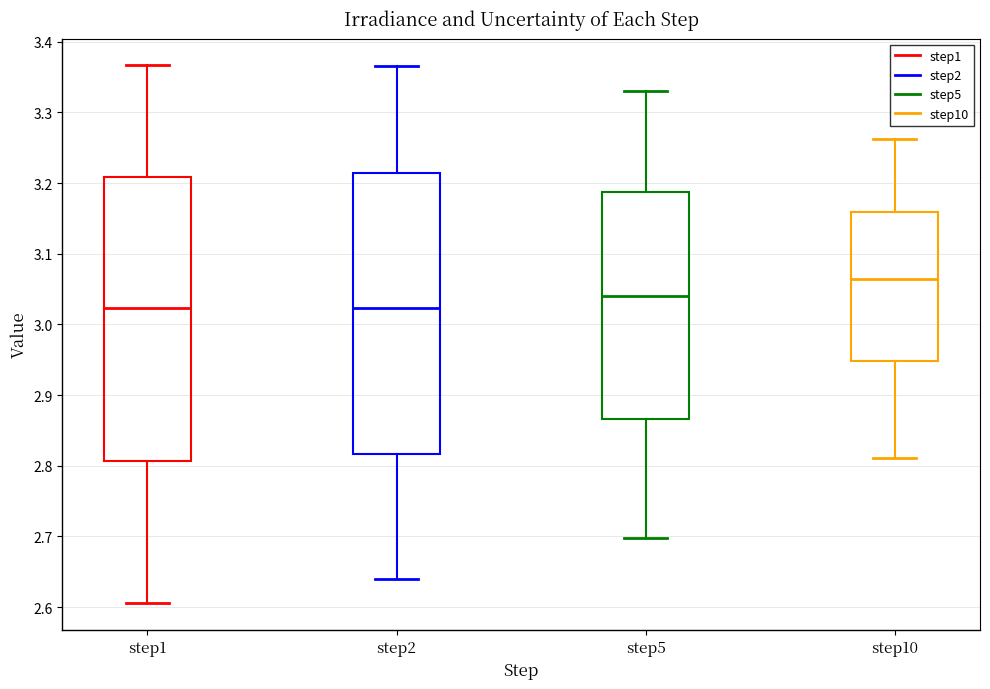

Reading left to right, transcribe this box plot: for each box, give where its median line is, the range the box spans, and where its two whiskers end, as read against the y-axis. The values are not printed on the chart, so give them approximately, as read against the axis.

step1: median 3.02, box 2.81 to 3.21, whiskers 2.61 to 3.37
step2: median 3.02, box 2.82 to 3.21, whiskers 2.64 to 3.37
step5: median 3.04, box 2.87 to 3.19, whiskers 2.70 to 3.33
step10: median 3.06, box 2.95 to 3.16, whiskers 2.81 to 3.26